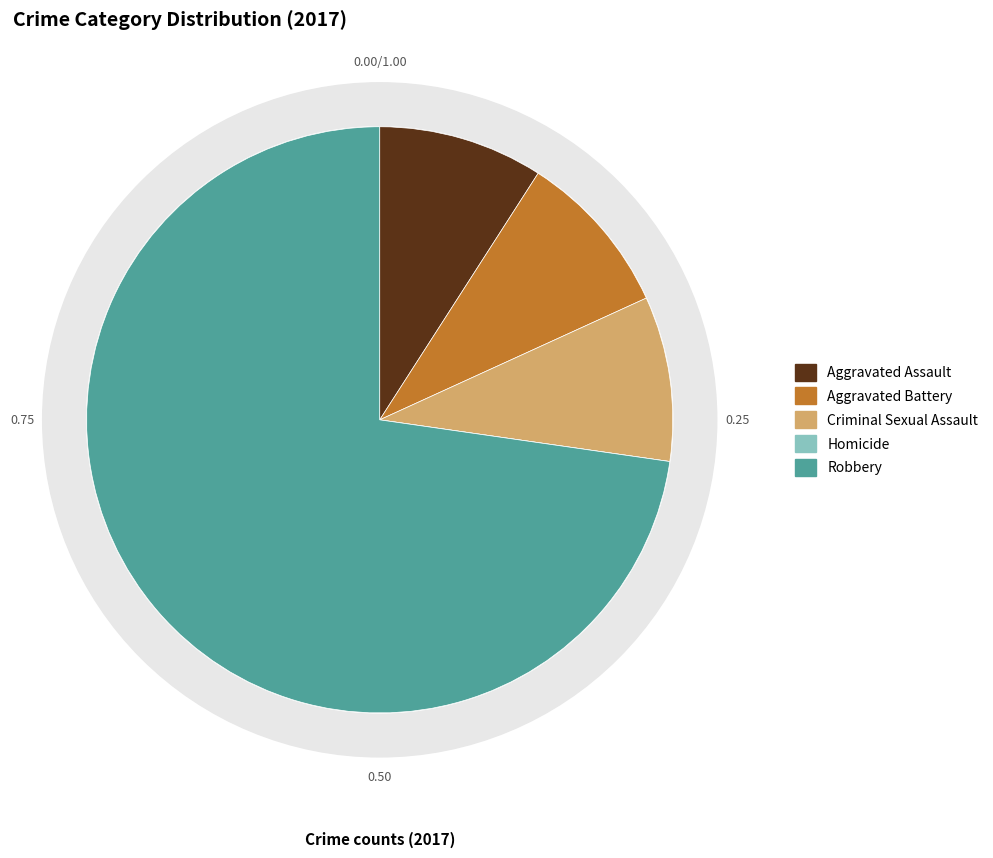

Is there a majority slice in this chart?

Yes